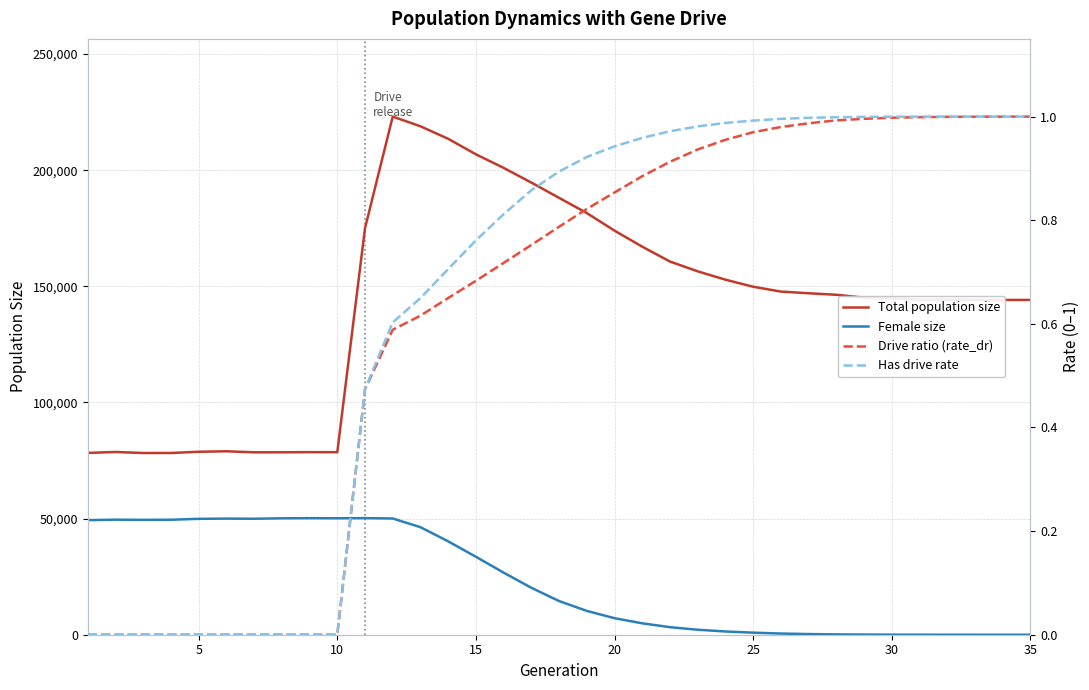

At how many categories does at least one series exceed 101072?

25